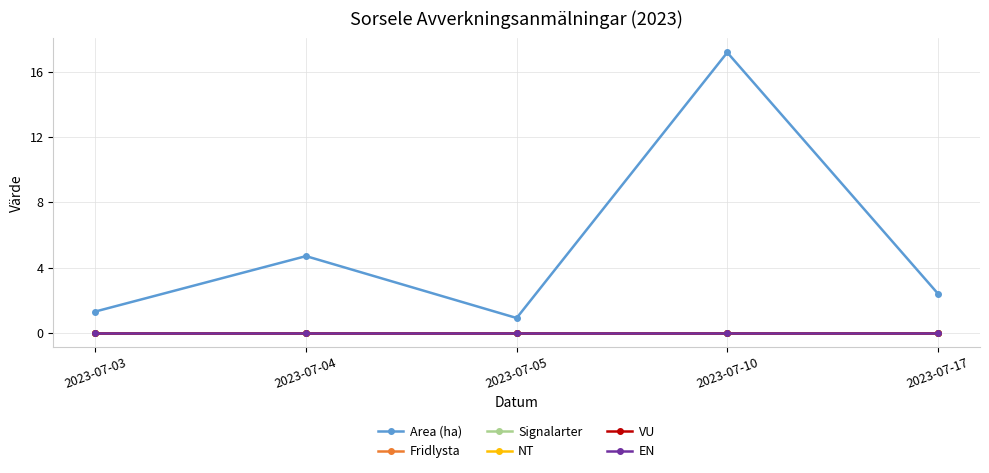

How many lines are shown in the chart?

6